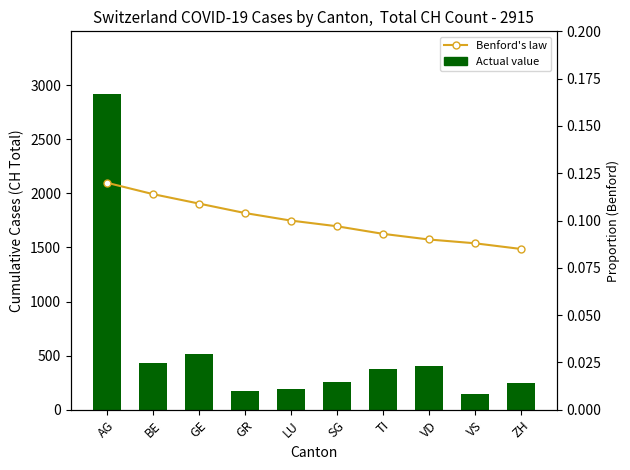

The Benford's law series shows 0.1 at VS. True or false?

False